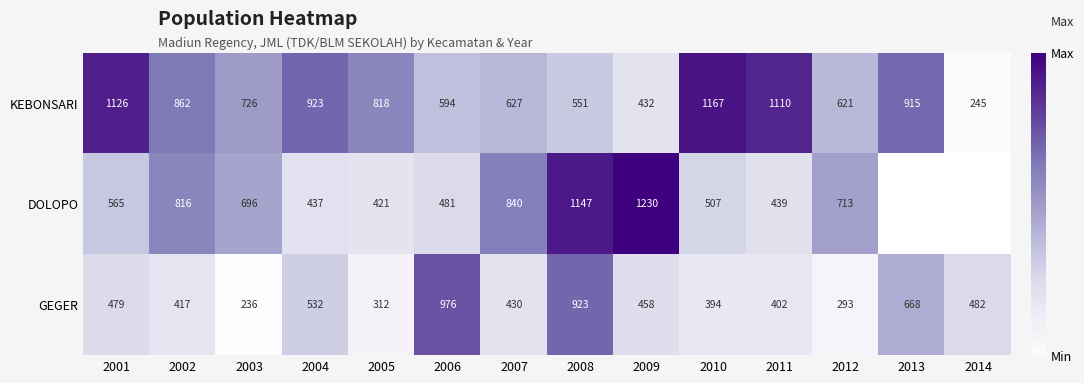

True or false: KEBONSARI has a value of 726.0 at 2003.

True